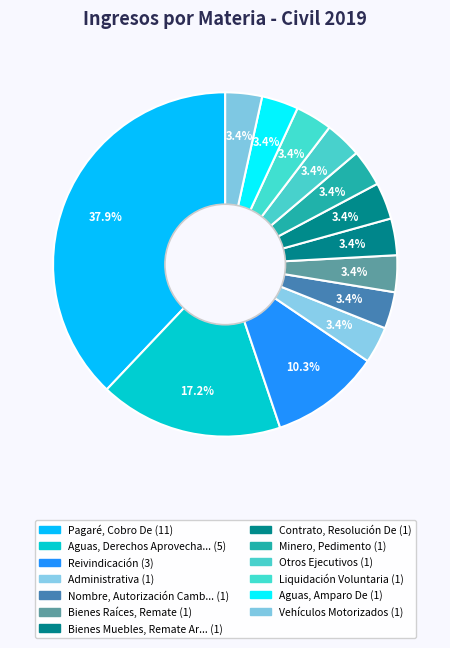

Count the number of slices in the pie.

13